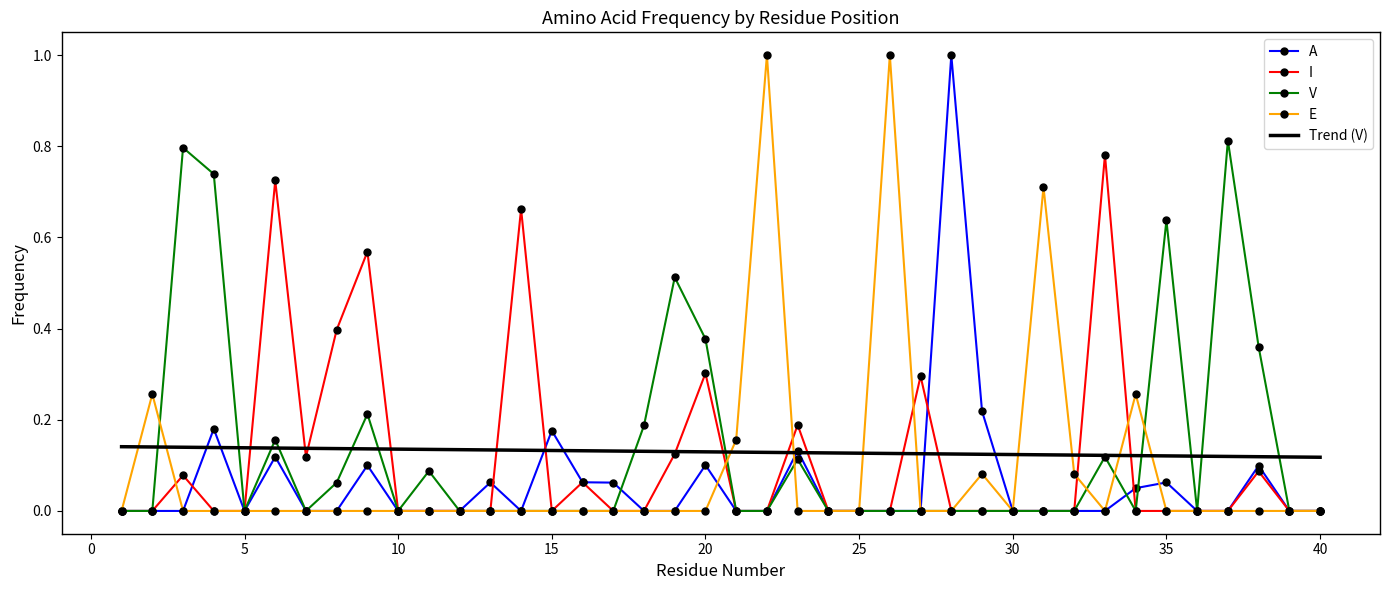

How many series are shown in this chart?

5